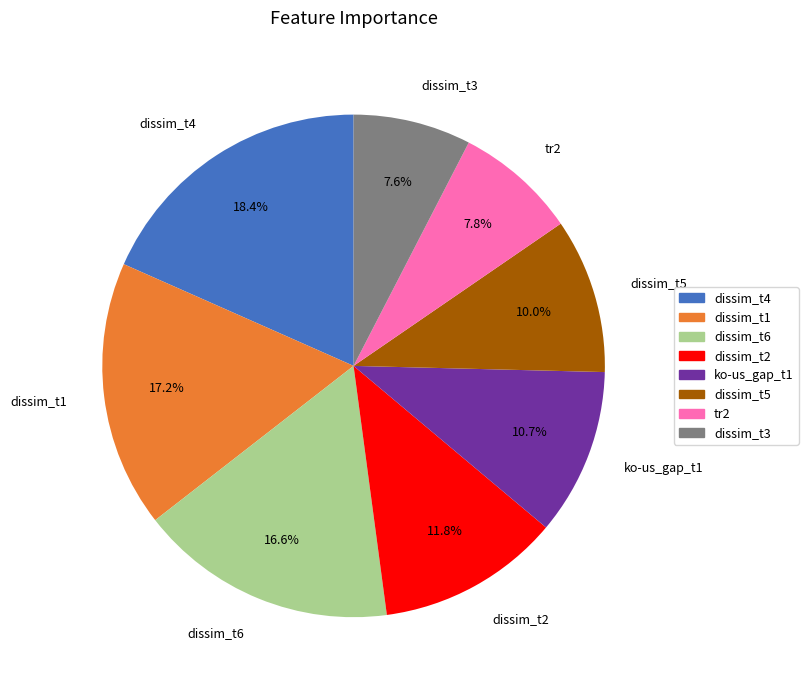

Is there a majority slice in this chart?

No